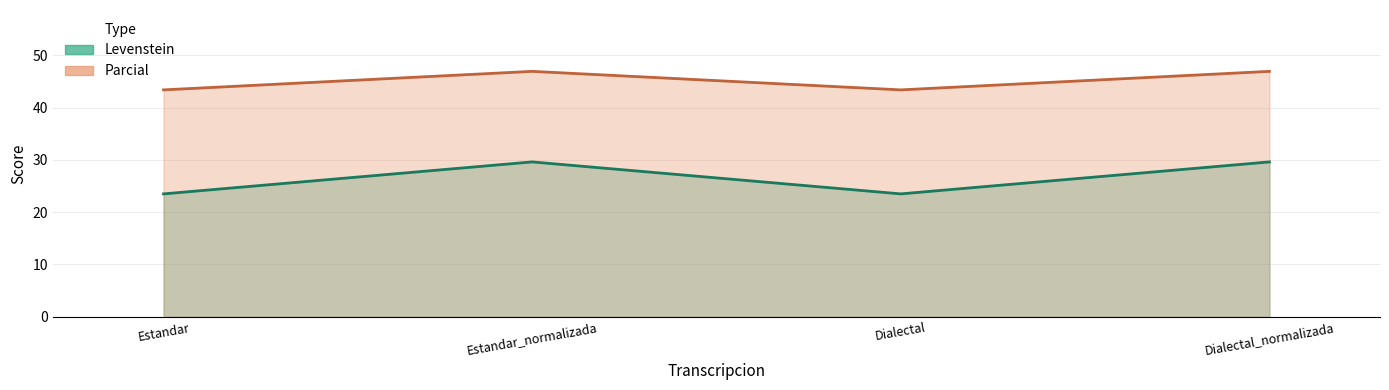

The value of Parcial at Estandar_normalizada is 46.9. True or false?

True